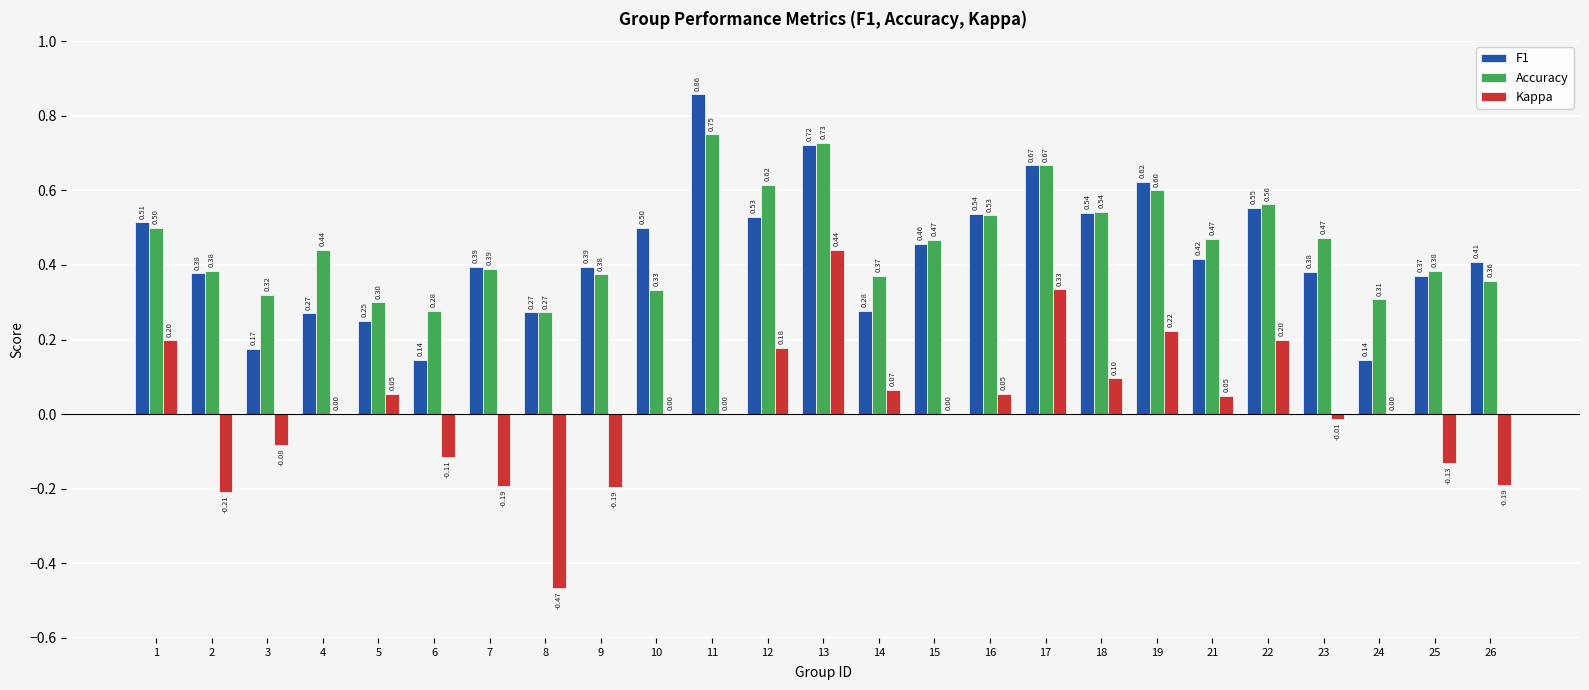

At which label does Accuracy reach its peak?

11